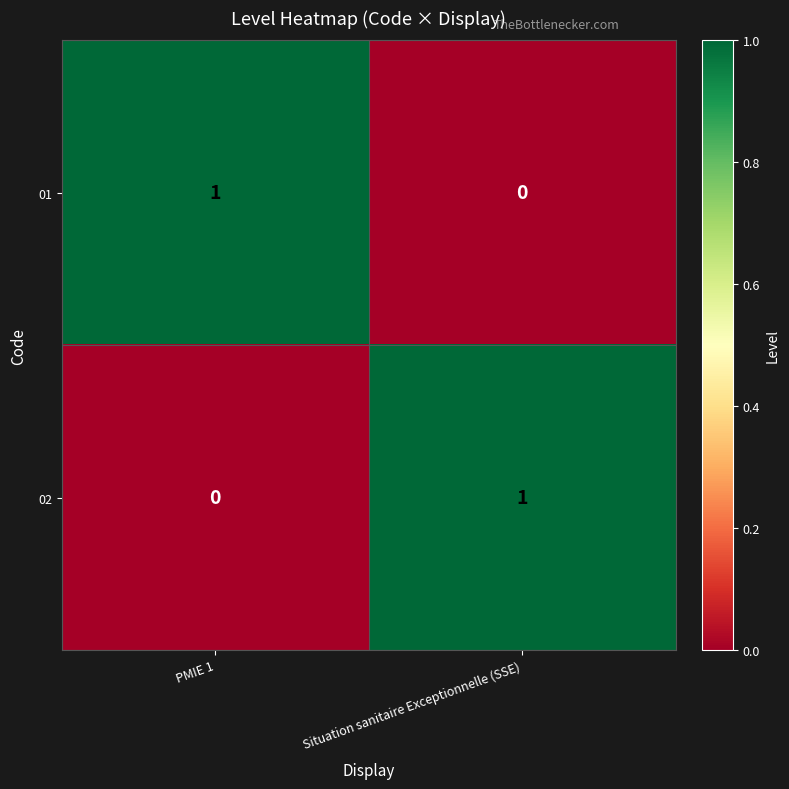

At PMIE 1, list the series in order from largest to smallest.

01, 02